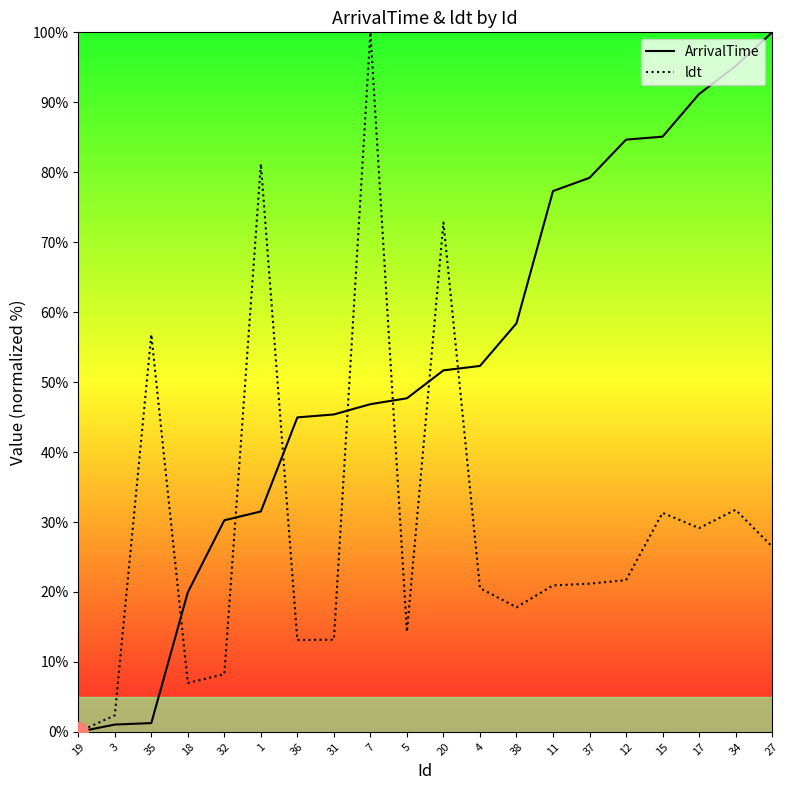

Between 32 and 17, which series saw the biggest shift?

ArrivalTime